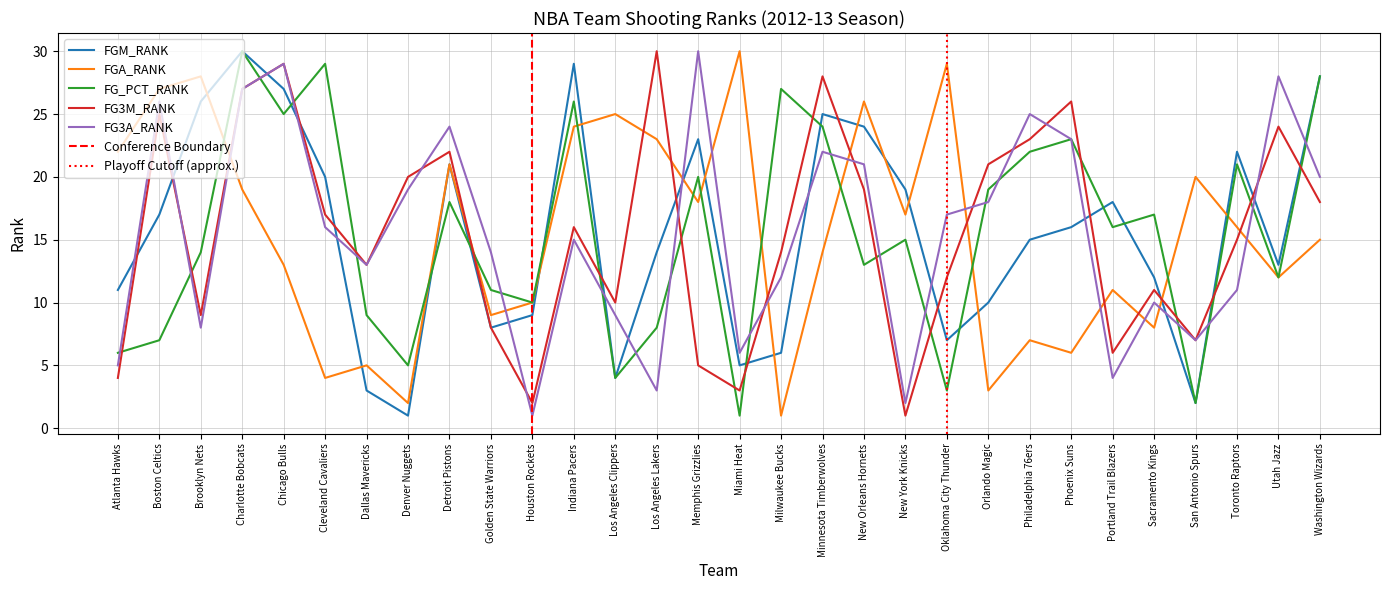

What is the smallest value displayed?

1